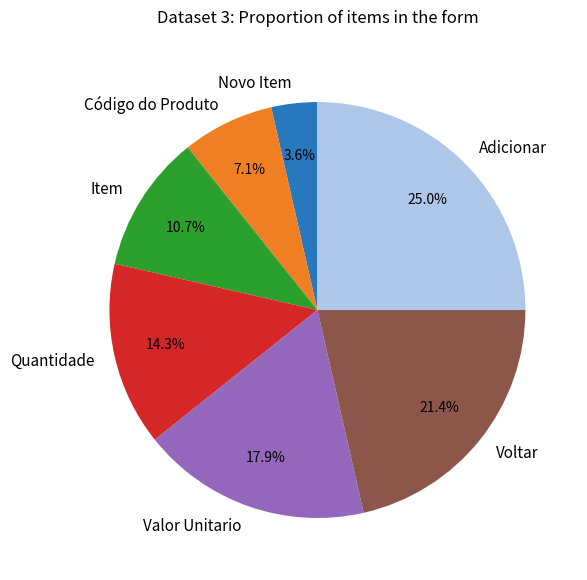

To the nearest percent, what is the difference between the Código do Produto and Valor Unitario slice percentages?

11%